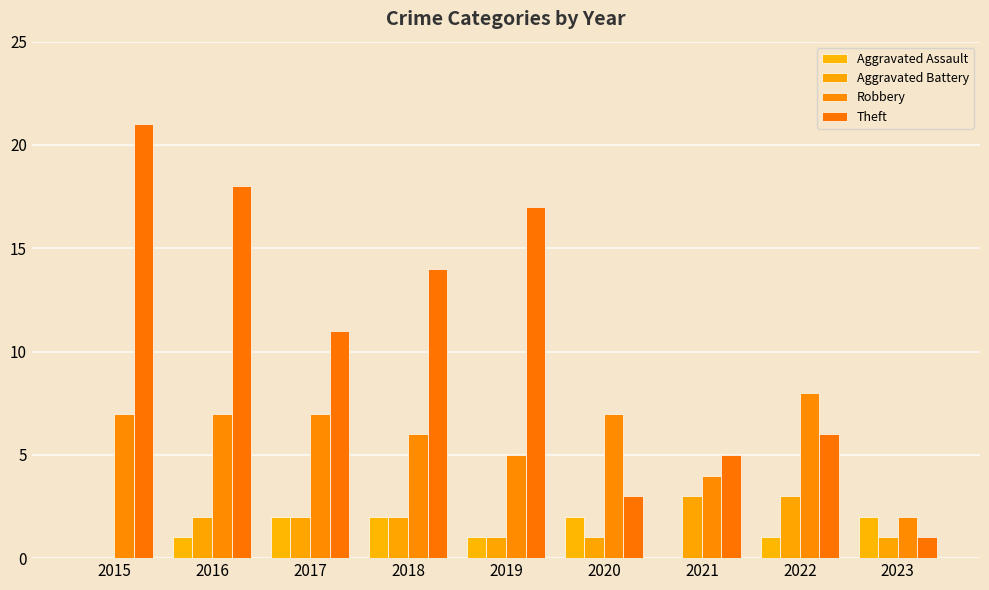

Is it true that Aggravated Assault equals 3 at 2023?

False